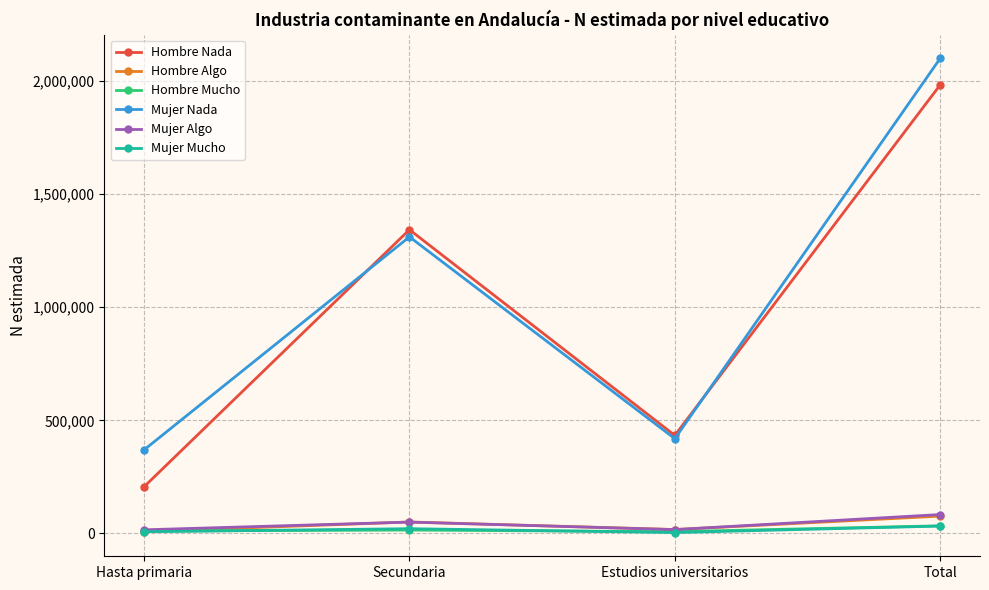

Between Estudios universitarios and Total, which series saw the biggest shift?

Mujer Nada